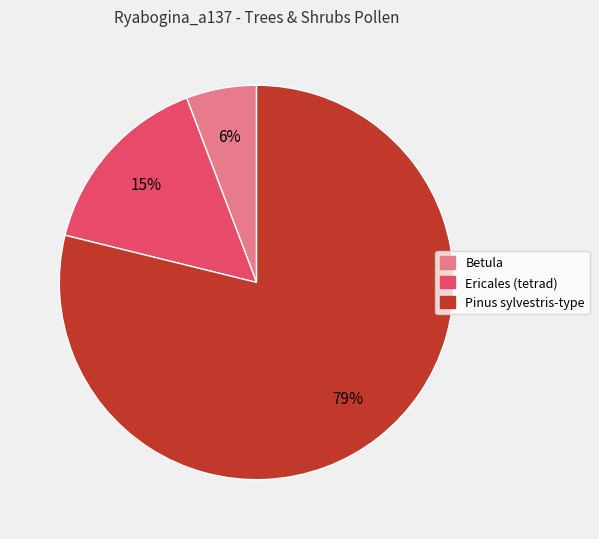

How many slices are in this pie chart?

3